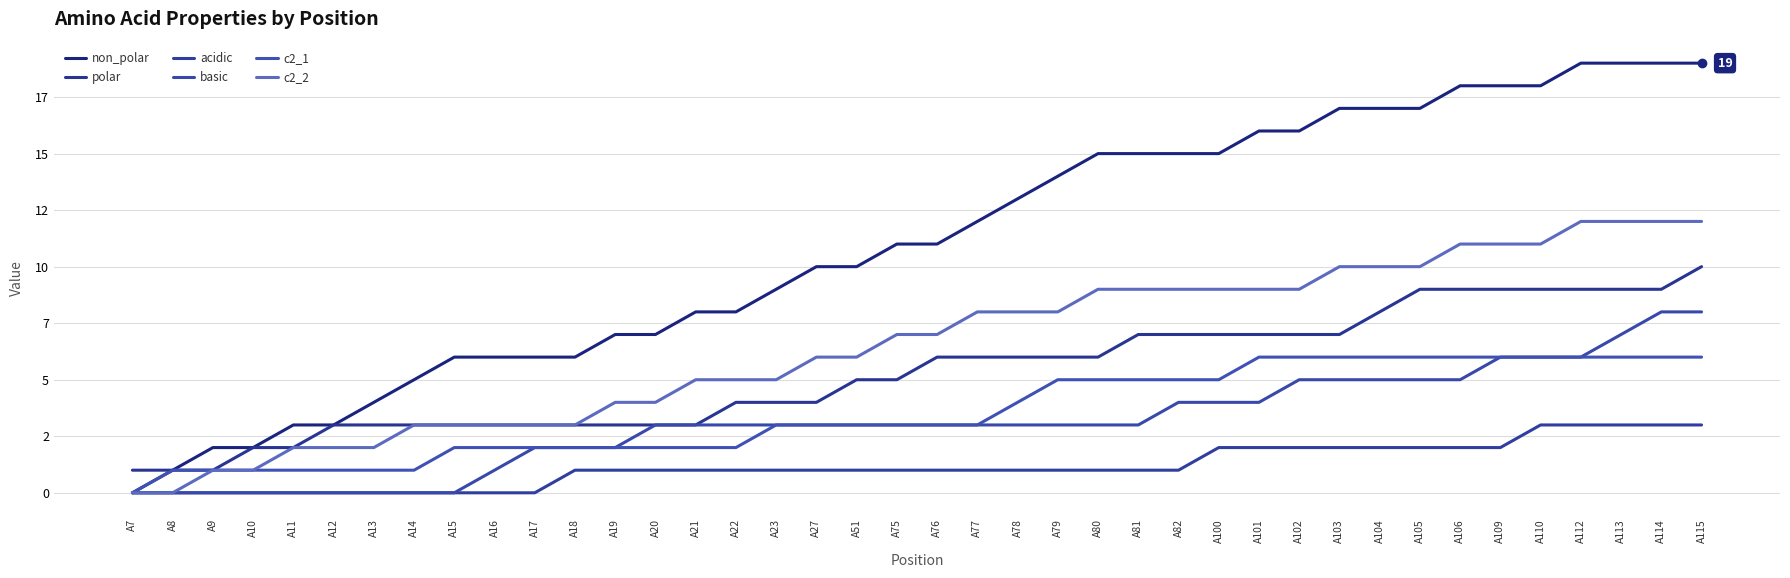

At which label does c2_1 first exceed 3?

A78